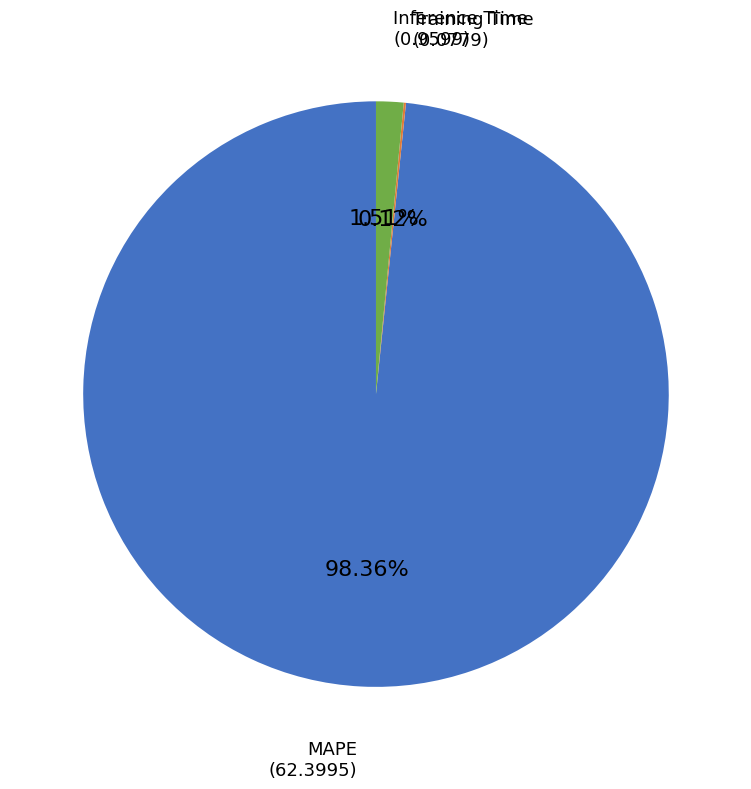

Does any single category account for the majority?

Yes